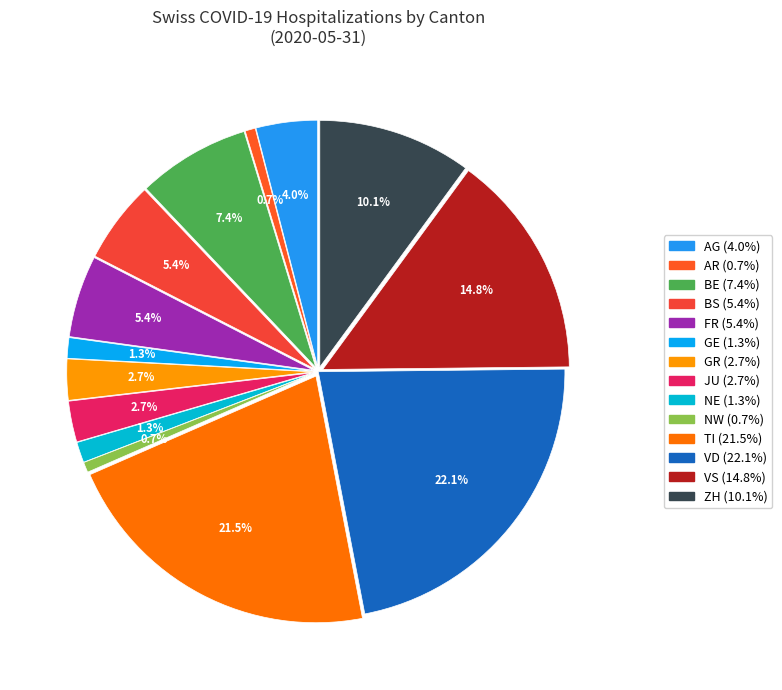

What is the ratio of the value at 0 to the value at 0?

1.0